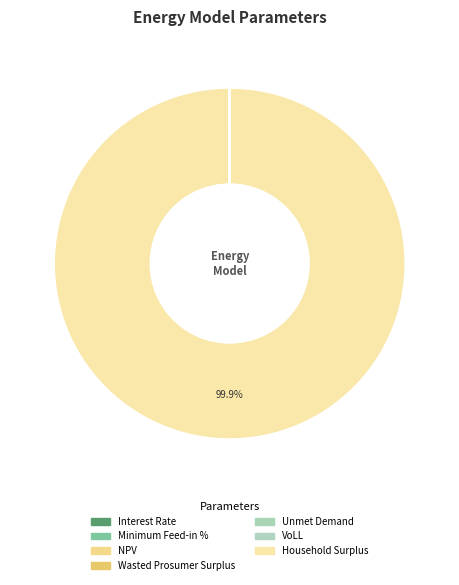

How many segments does this pie chart have?

7